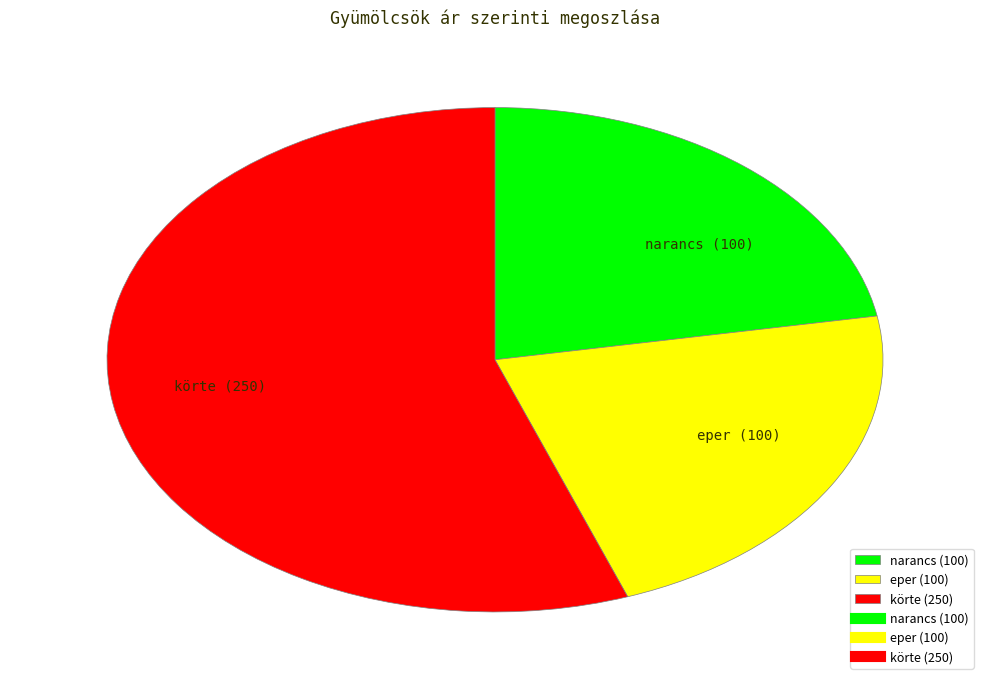

Is the sum of narancs and körte greater than half?

Yes